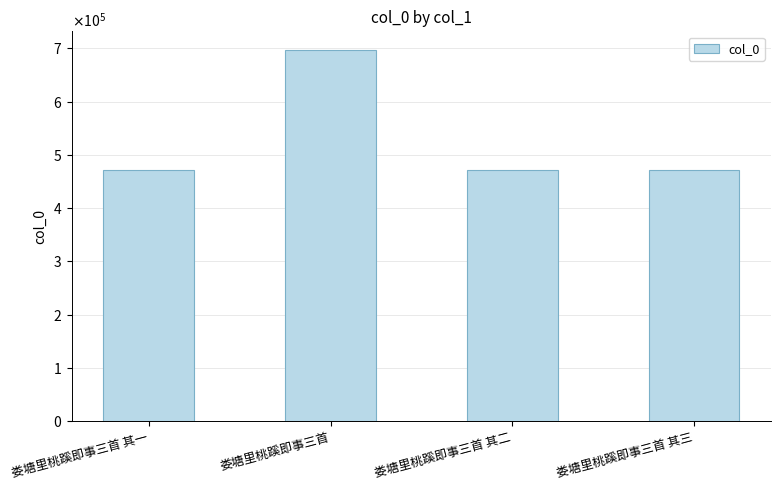

Does the chart contain any negative values?

No